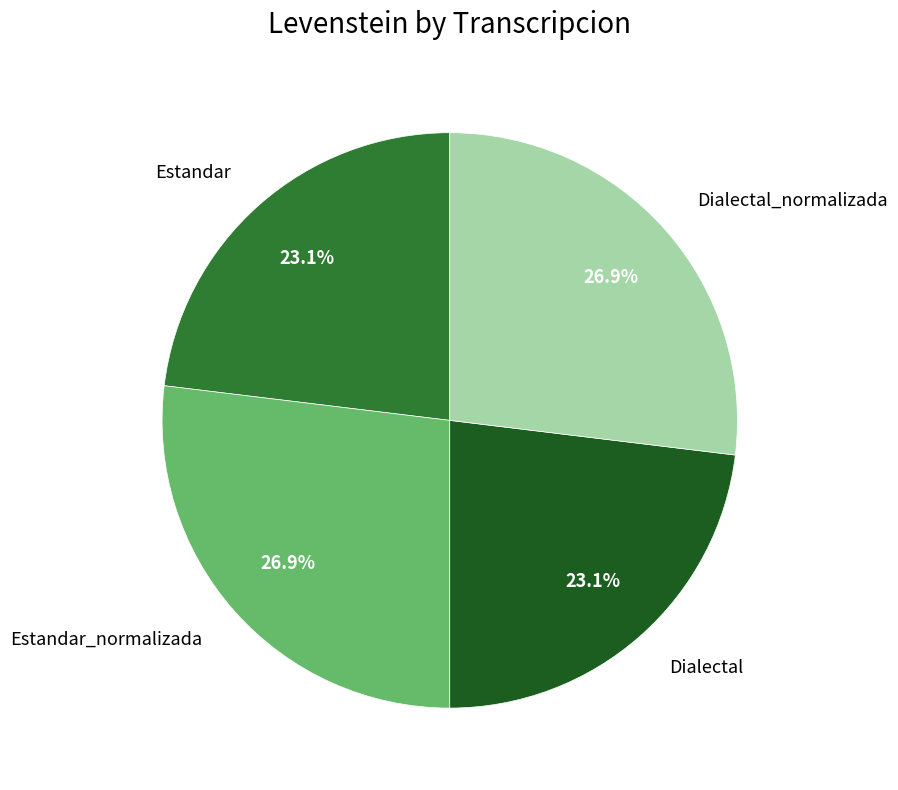

True or false: Estandar accounts for 36% of the total.

False